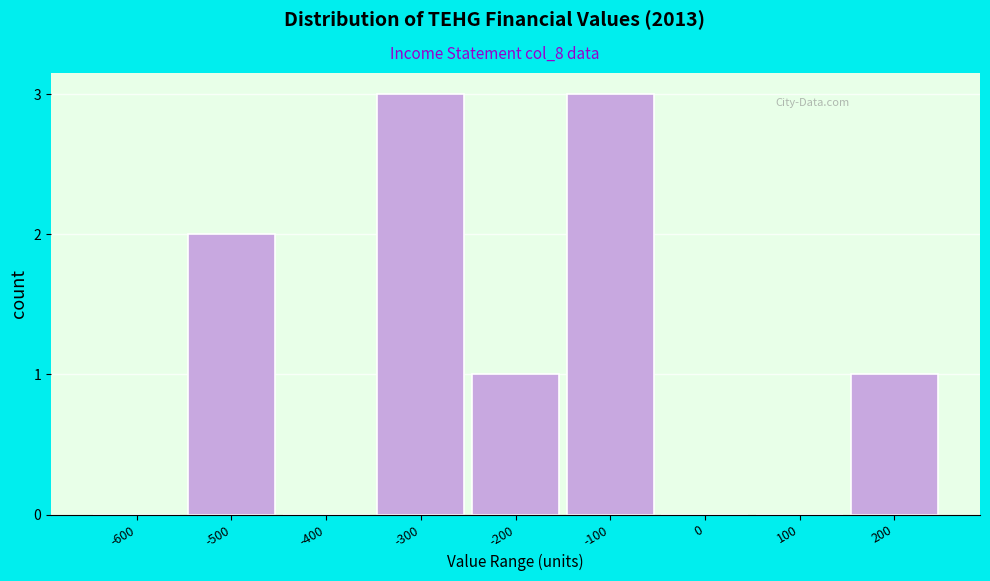

Reading left to right, what are all the values shown in this chart?

-600=0	-500=2	-400=0	-300=3	-200=1	-100=3	0=0	100=0	200=1